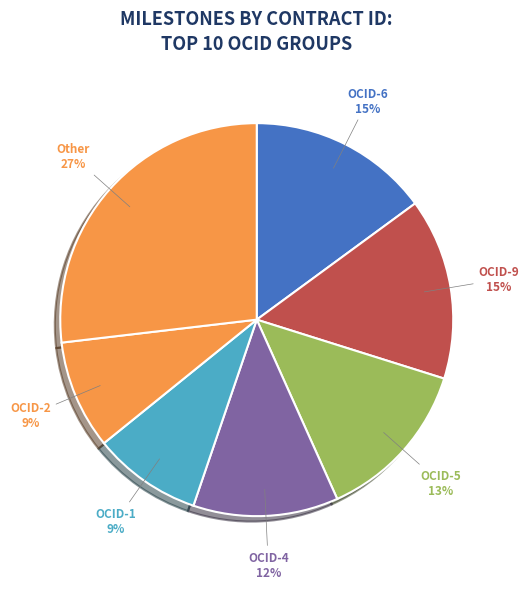

Count the number of slices in the pie.

7